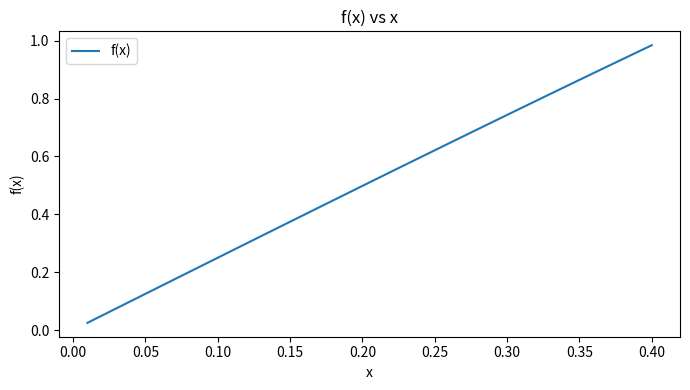

Which label corresponds to the largest value in the chart?

0.40